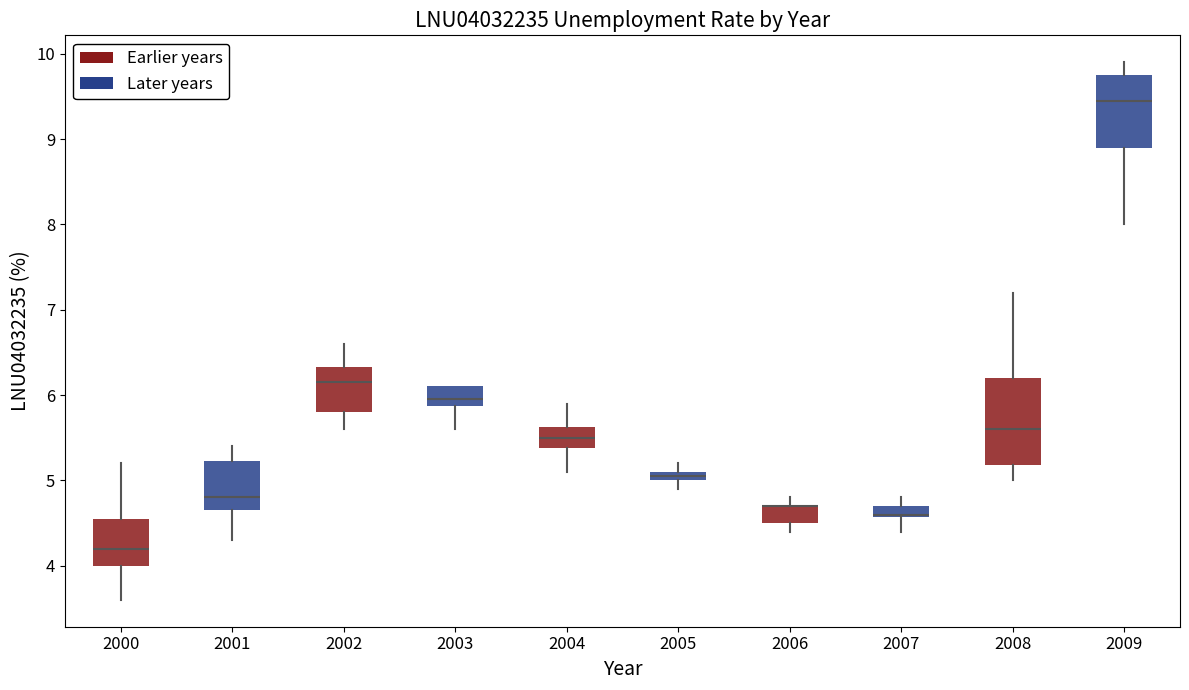

Where is the lower edge of the box at x = 2006 on the y-axis? The values are not printed on the chart, so give them approximately, as read against the axis.

4.5